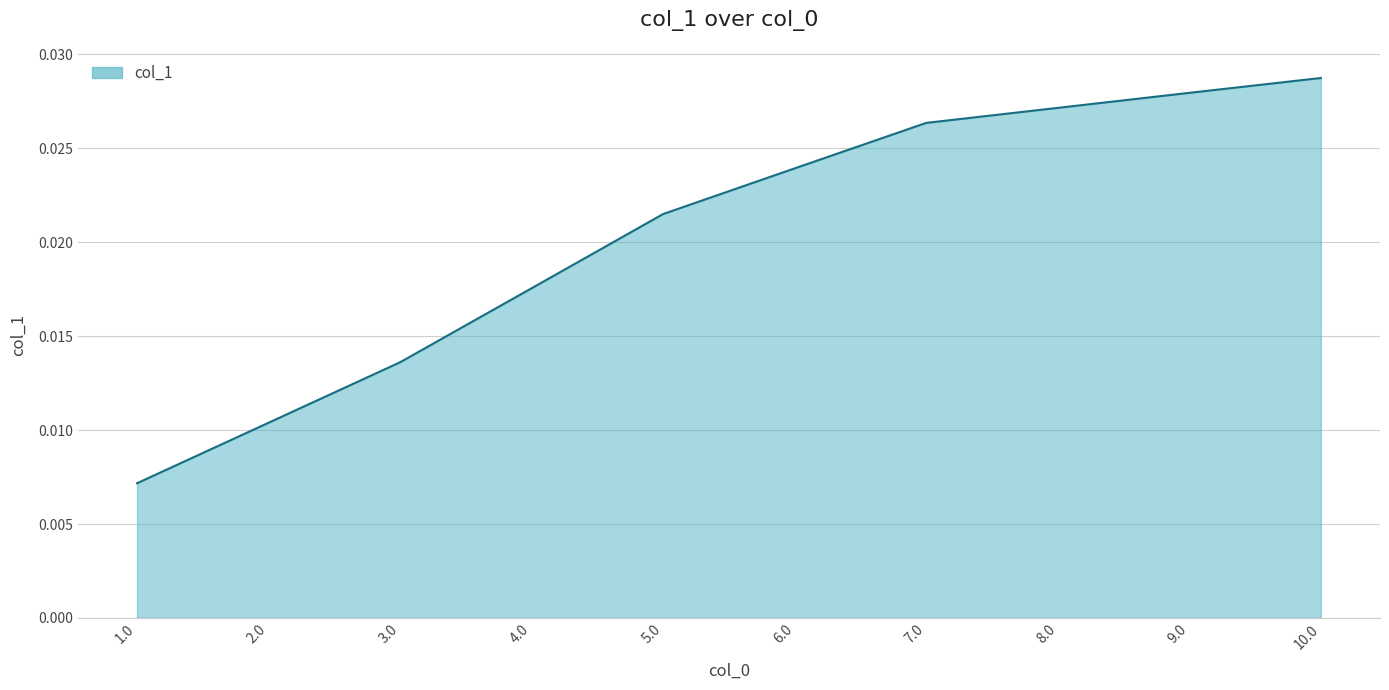

List the labels in order of value, largest first.

10.0, 9.0, 8.0, 7.0, 6.0, 5.0, 4.0, 3.0, 2.0, 1.0